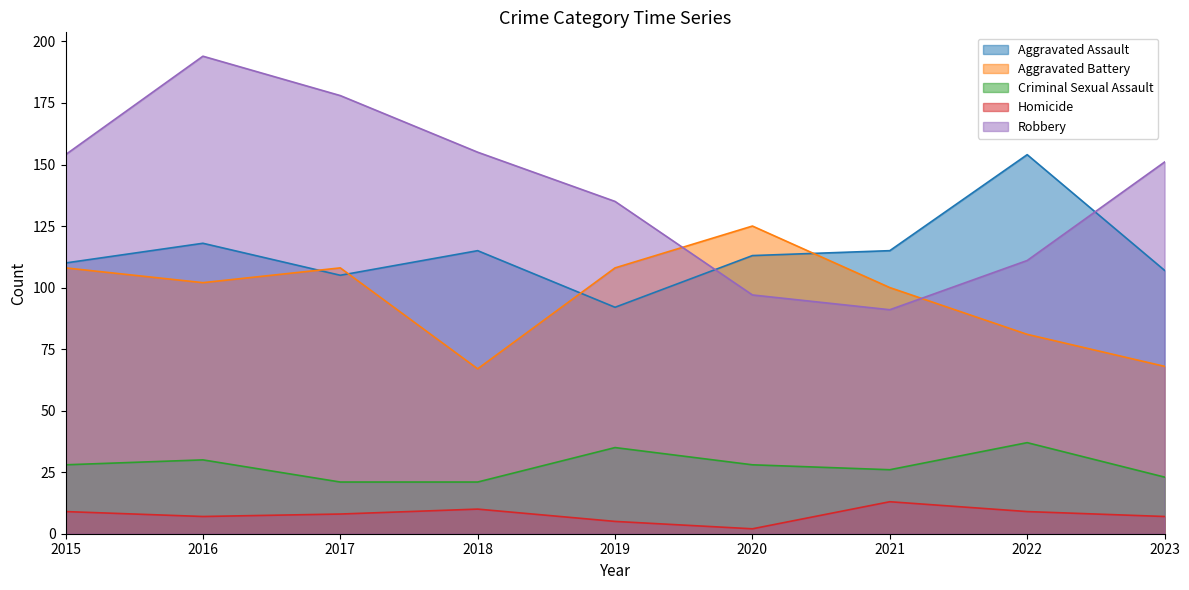

Reading left to right, extract all data points from this chart.

Aggravated Assault: 2015=110	2016=118	2017=105	2018=115	2019=92	2020=113	2021=115	2022=154	2023=107
Aggravated Battery: 2015=108	2016=102	2017=108	2018=67	2019=108	2020=125	2021=100	2022=81	2023=68
Criminal Sexual Assault: 2015=28	2016=30	2017=21	2018=21	2019=35	2020=28	2021=26	2022=37	2023=23
Homicide: 2015=9	2016=7	2017=8	2018=10	2019=5	2020=2	2021=13	2022=9	2023=7
Robbery: 2015=154	2016=194	2017=178	2018=155	2019=135	2020=97	2021=91	2022=111	2023=151